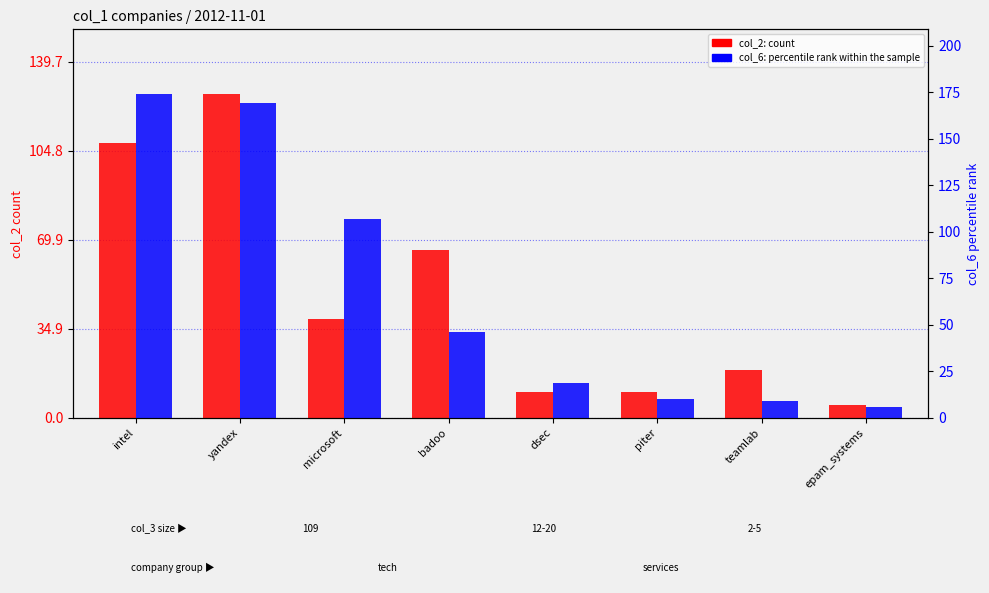

Is it true that col_6 (percentile rank within sample) equals 271 at yandex?

False